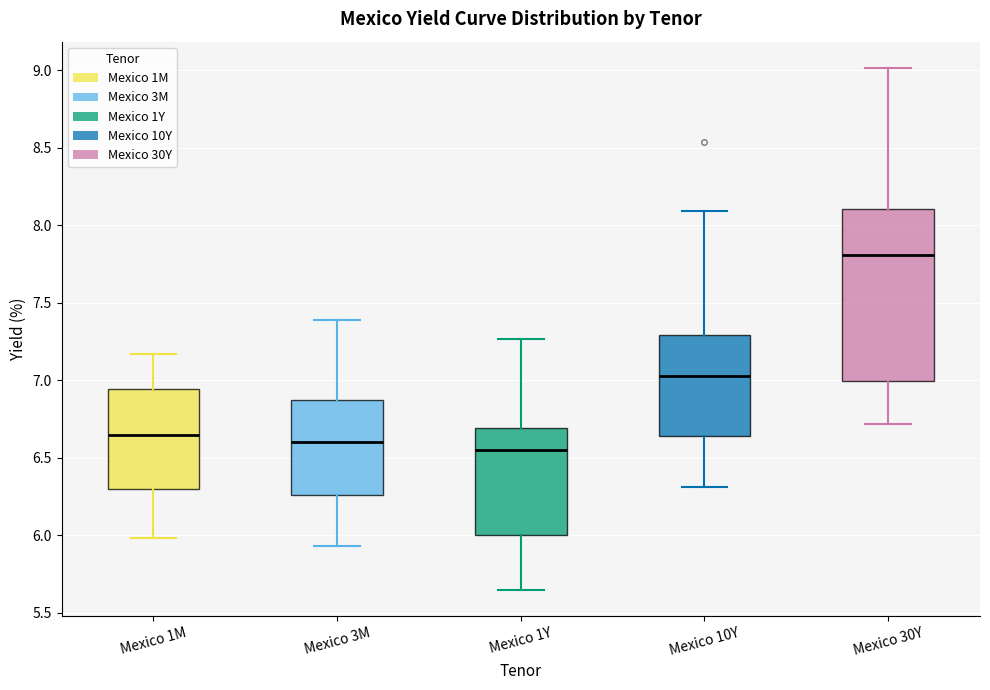

Which box's median line is the highest?

Mexico 30Y